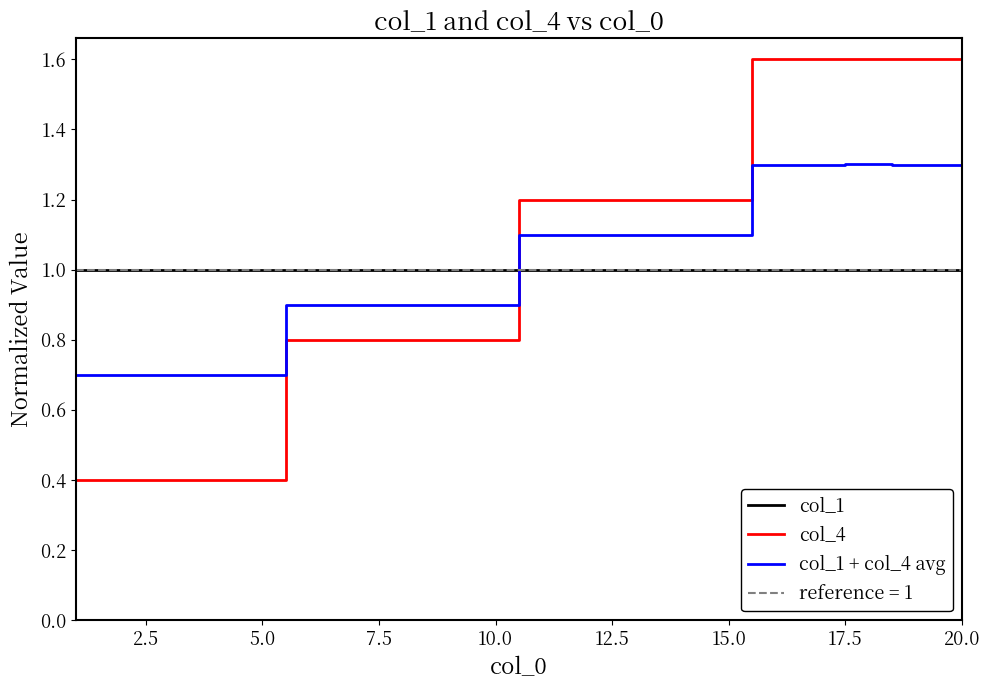

True or false: col_1 + col_4 avg and col_4 intersect in this chart.

True